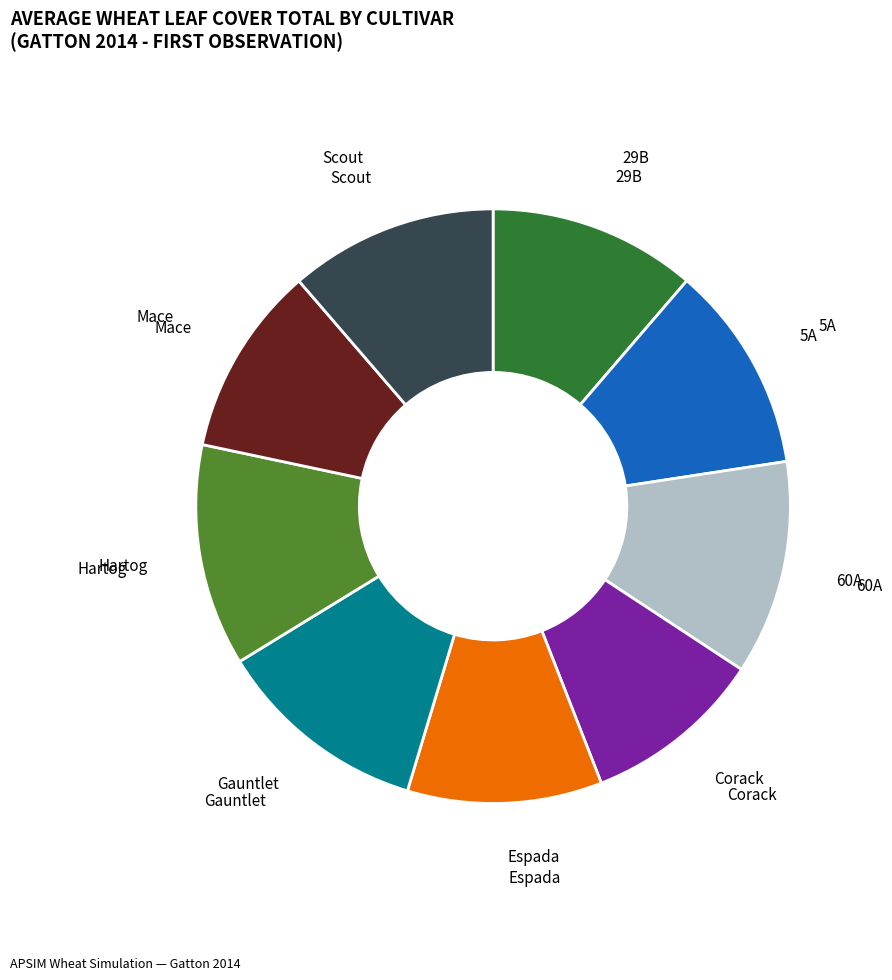

Does any single category account for the majority?

No